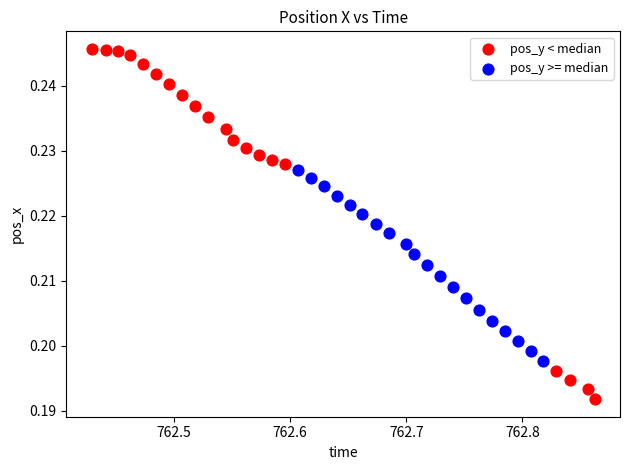

Which series contains the lowest Y value?

pos_y < median